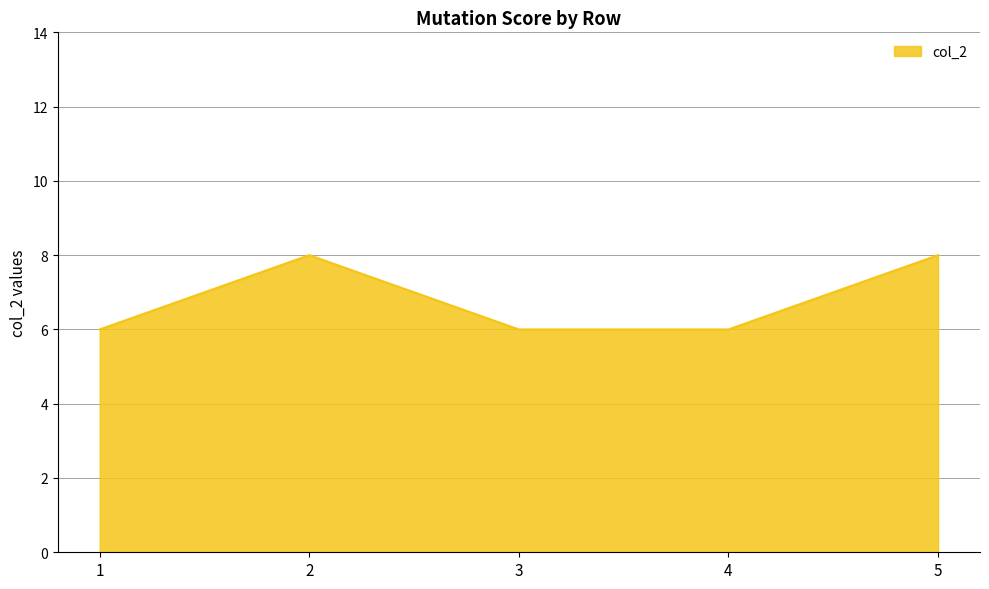

What is the greatest value displayed?

8